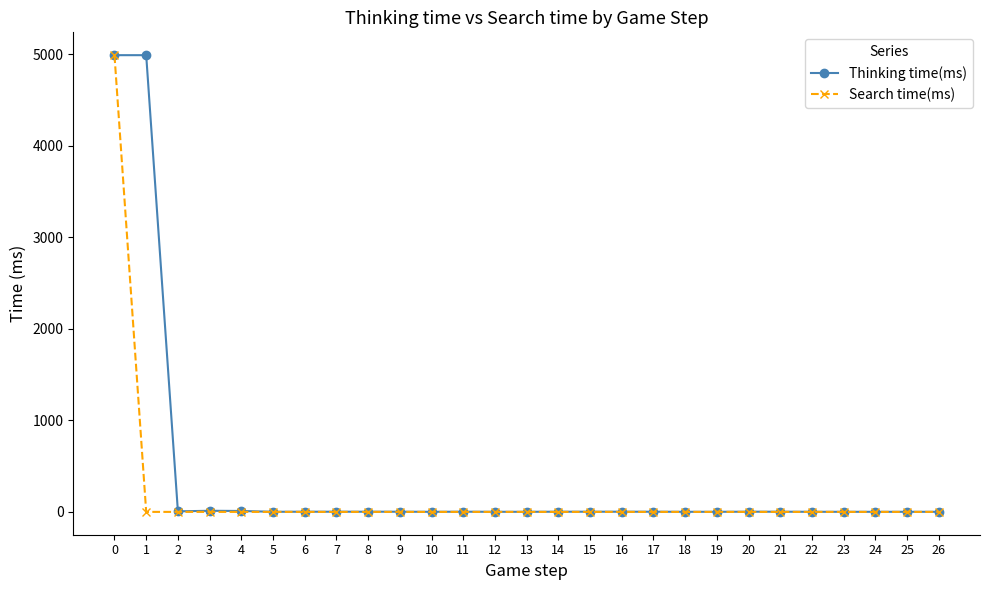

How many distinct data groups are displayed?

2